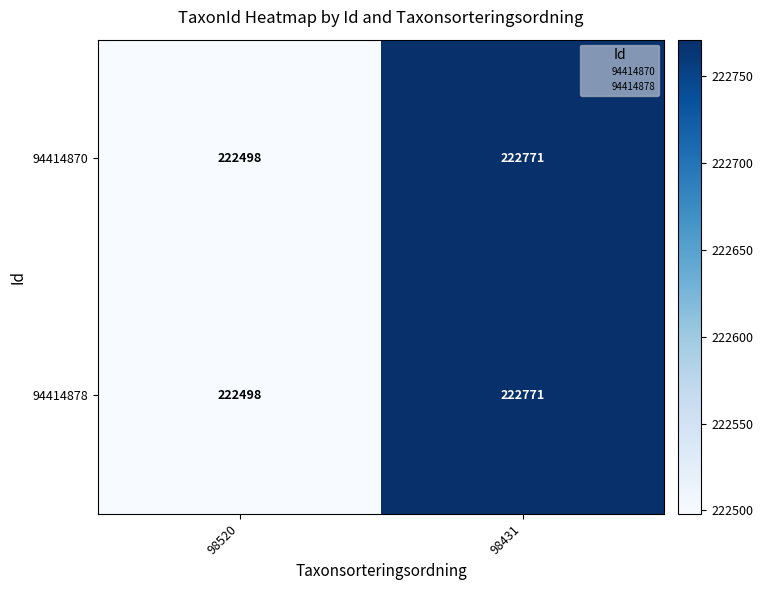

What is the sum of the 94414870 values at 98520 and 98431?

445269